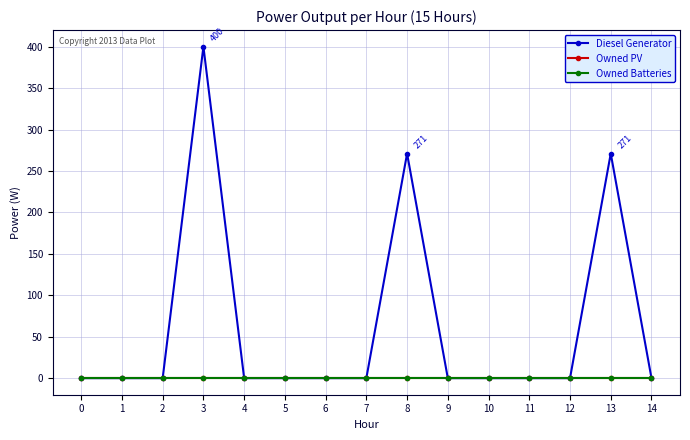

Which series has the largest range (max minus min)?

Diesel Generator